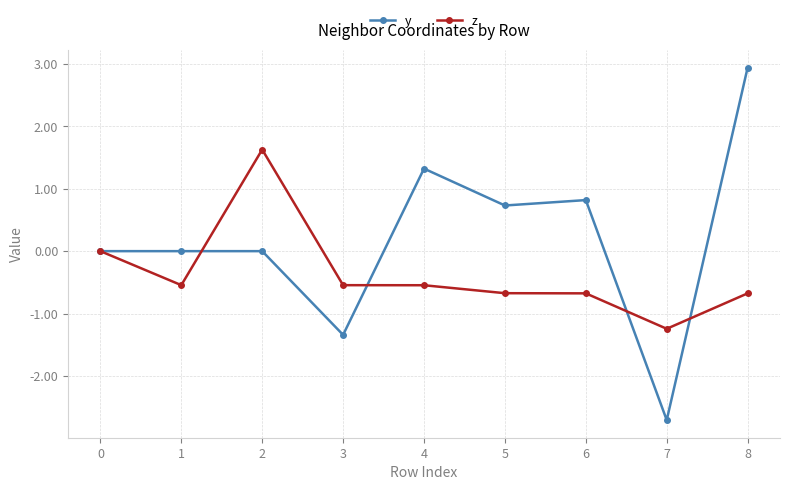

The y series shows 0.7 at 5. True or false?

True